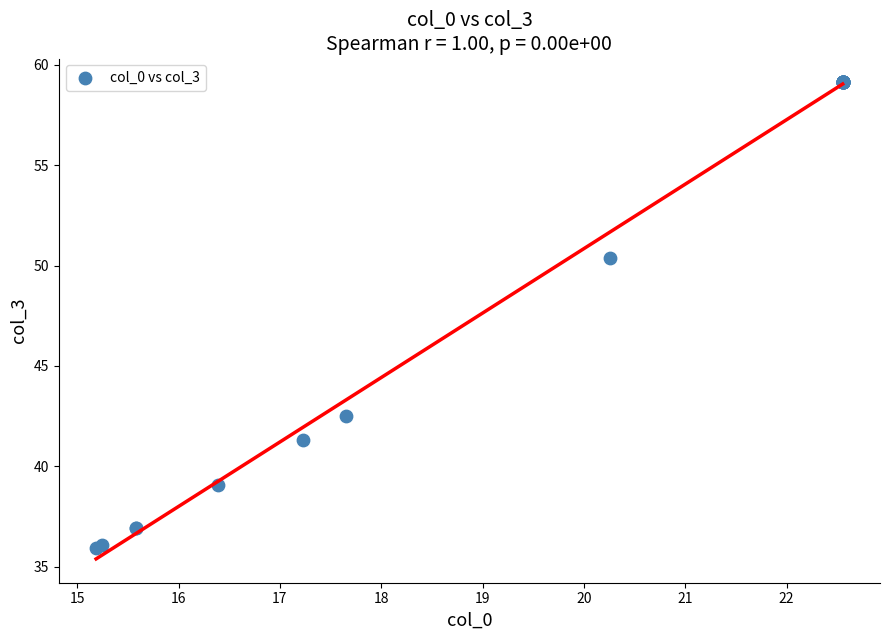

What Y value in the scatter plot is closest to 47?

50.4